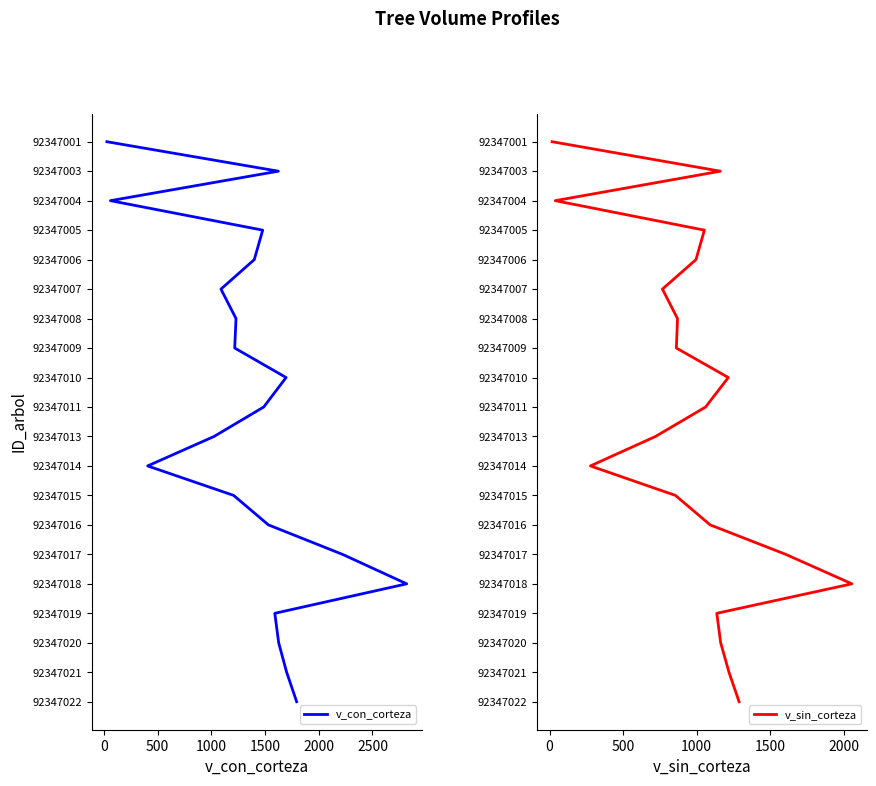

True or false: v_sin_corteza and v_con_corteza cross at least once.

False